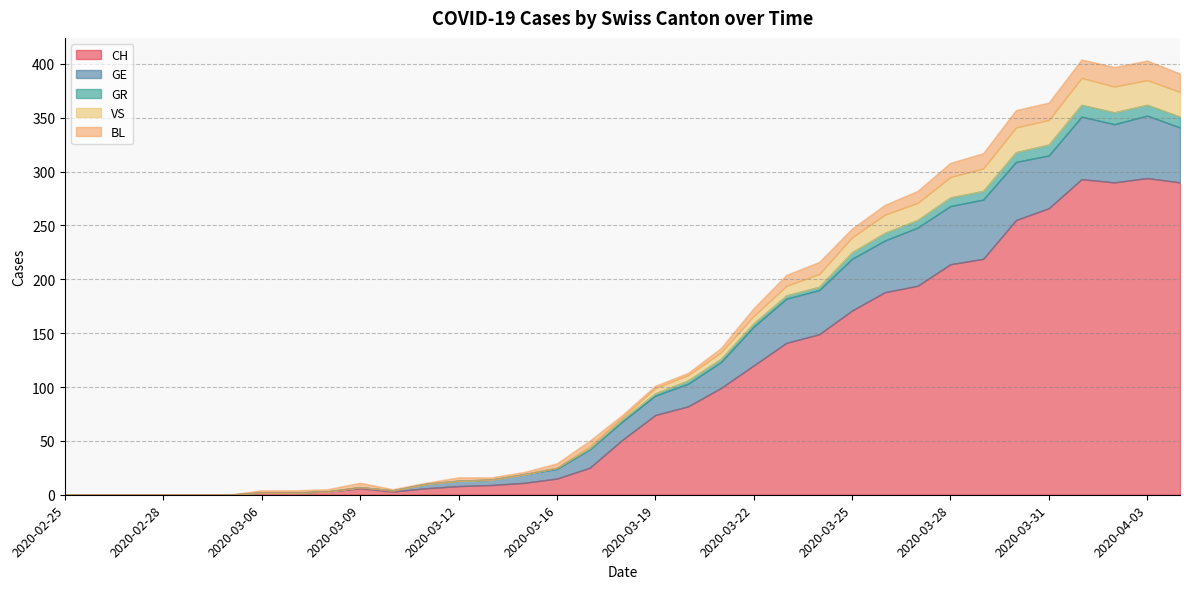

At which category is the sum across all series the highest?

2020-04-01